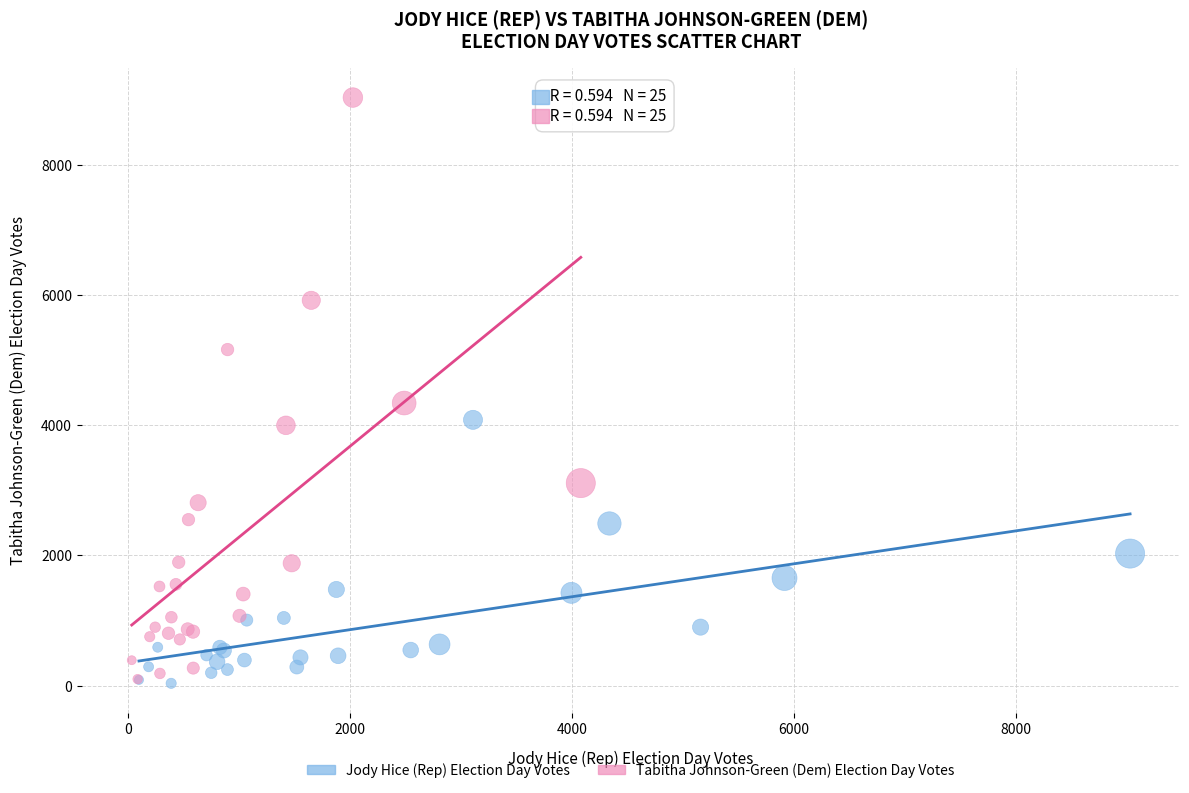

Which series contains the highest Y value?

Tabitha Johnson-Green (Dem) Election Day Votes